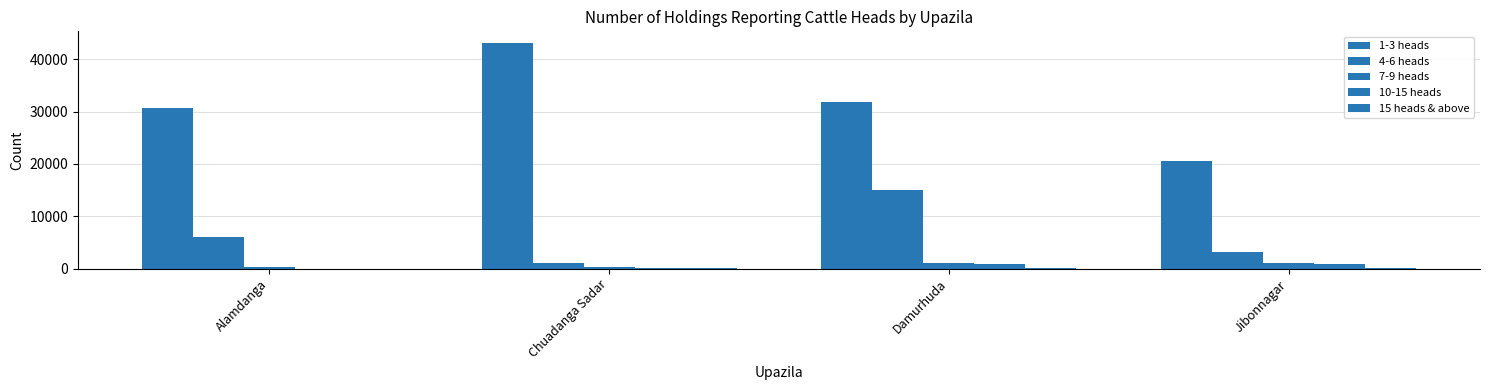

What is the difference between the highest and lowest values at Jibonnagar?

20410